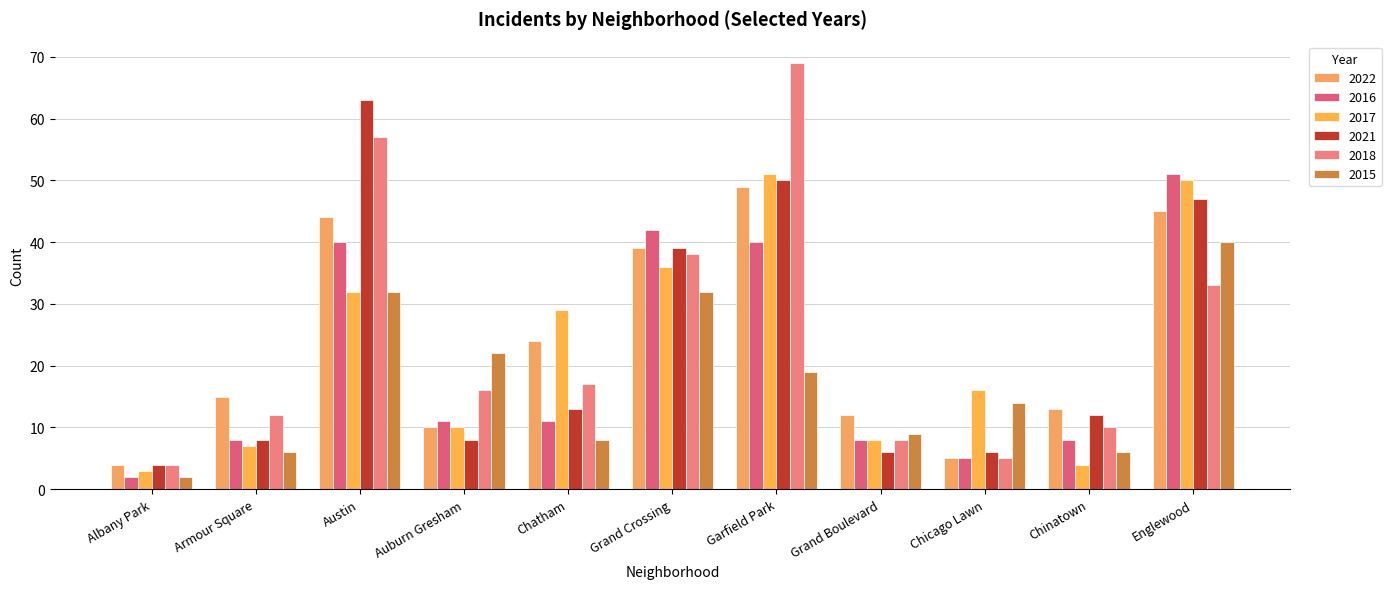

What is the label of the 5th bar from the left?

Chatham